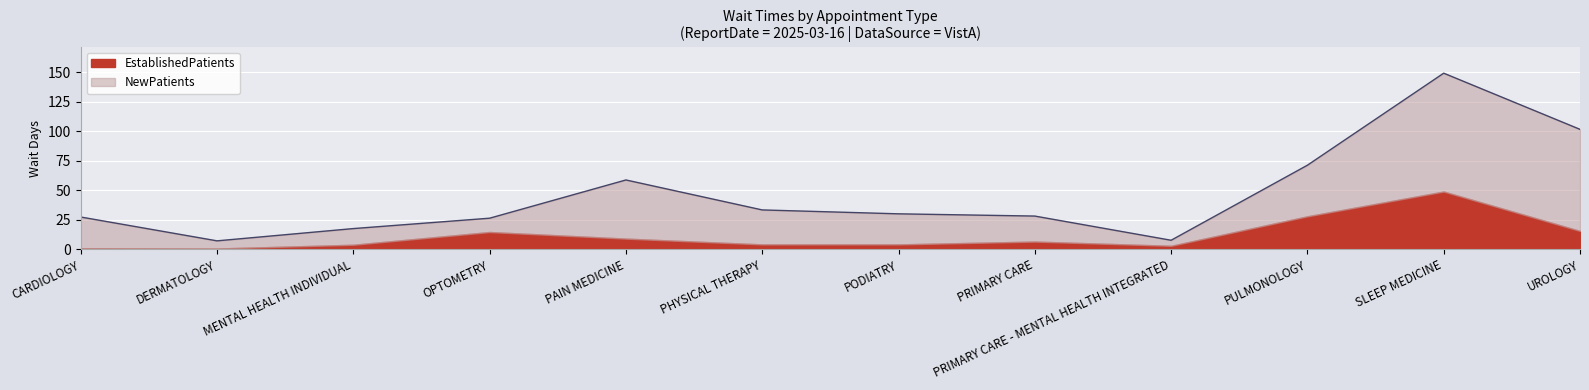

Is the value of EstablishedPatients at DERMATOLOGY greater than the value of NewPatients at PRIMARY CARE - MENTAL HEALTH INTEGRATED?

No